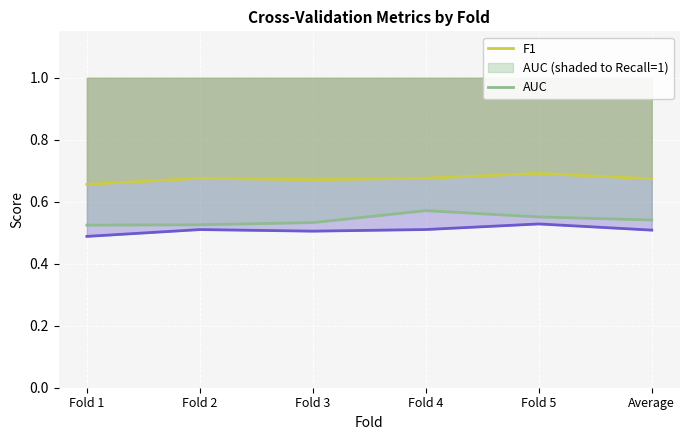

How many series are shown in this chart?

3